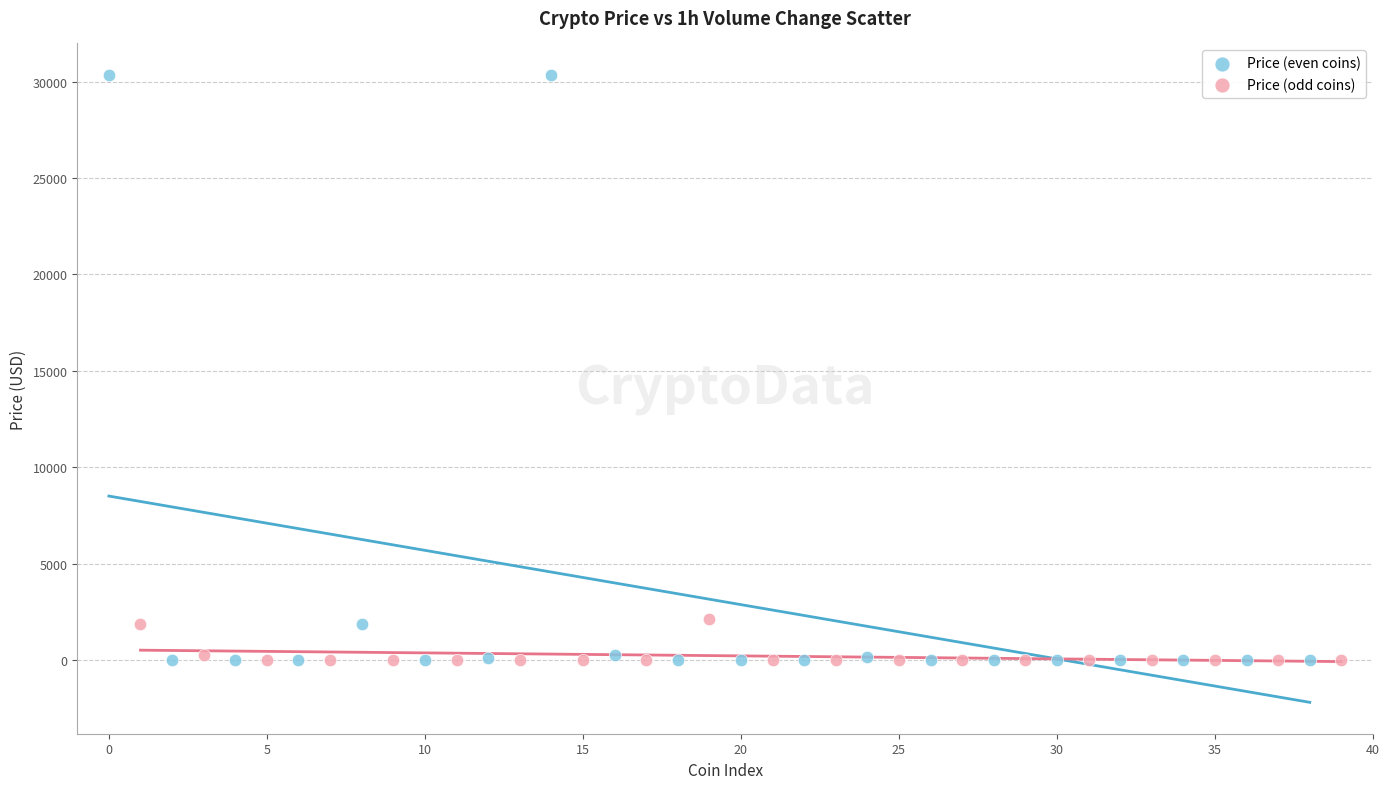

Which series contains the highest Y value?

Price (even coins)